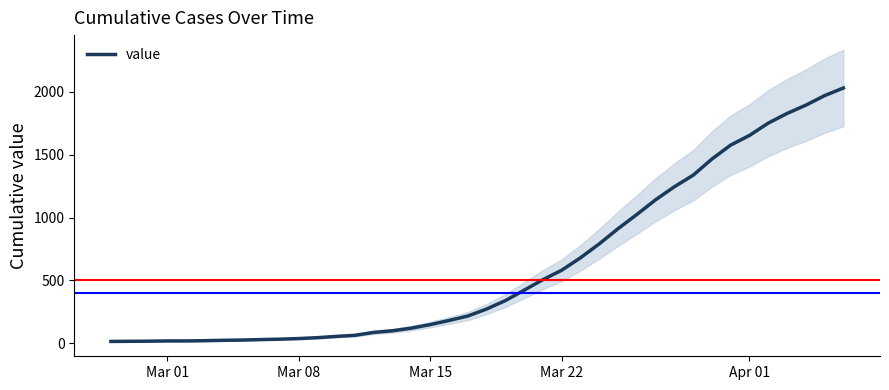

The value at 18 is 83. True or false?

False